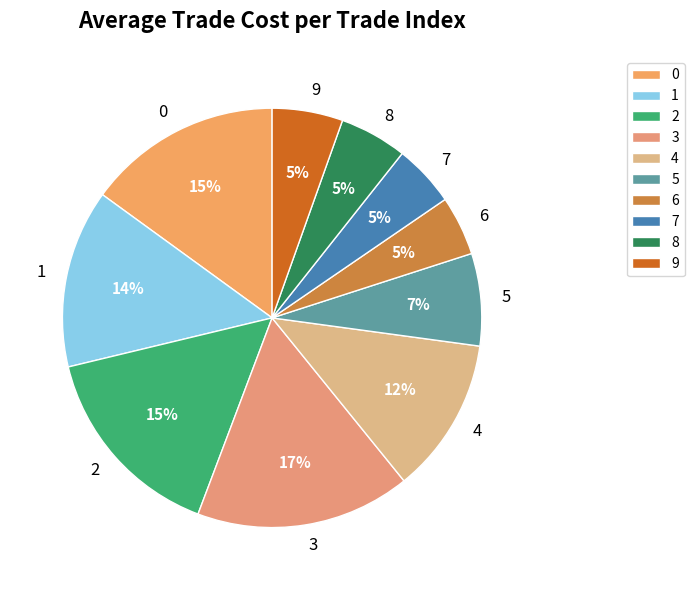

Do 4 and 2 together represent more than half of the pie?

No